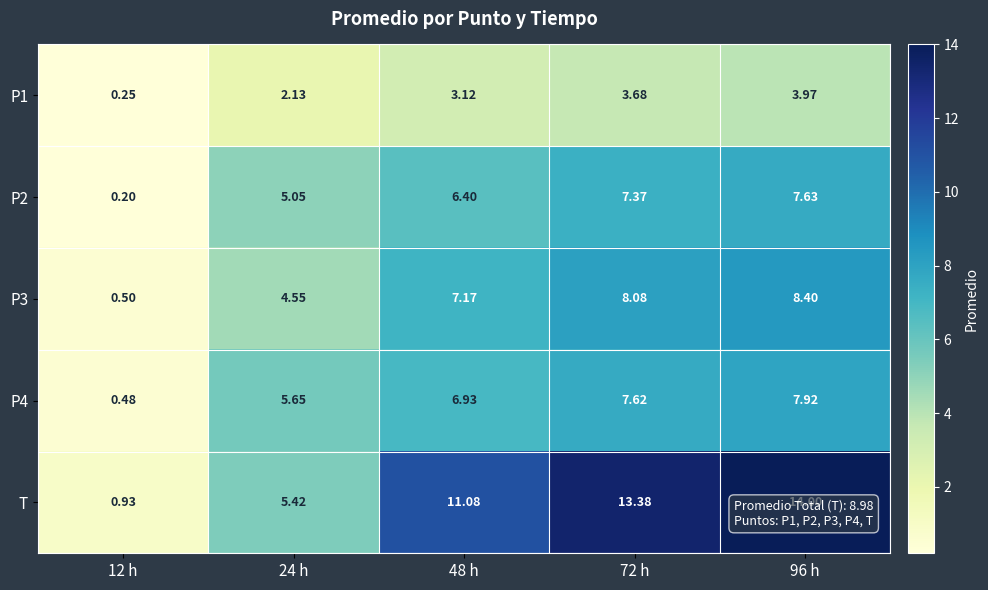

How many series are shown in this chart?

5